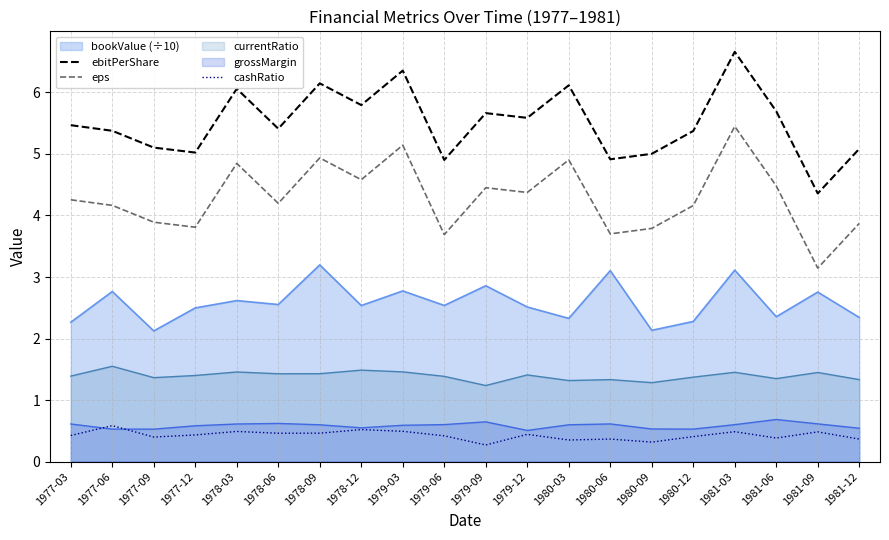

What is the sum of the ebitPerShare values at 1977-12 and 1980-06?

9.9